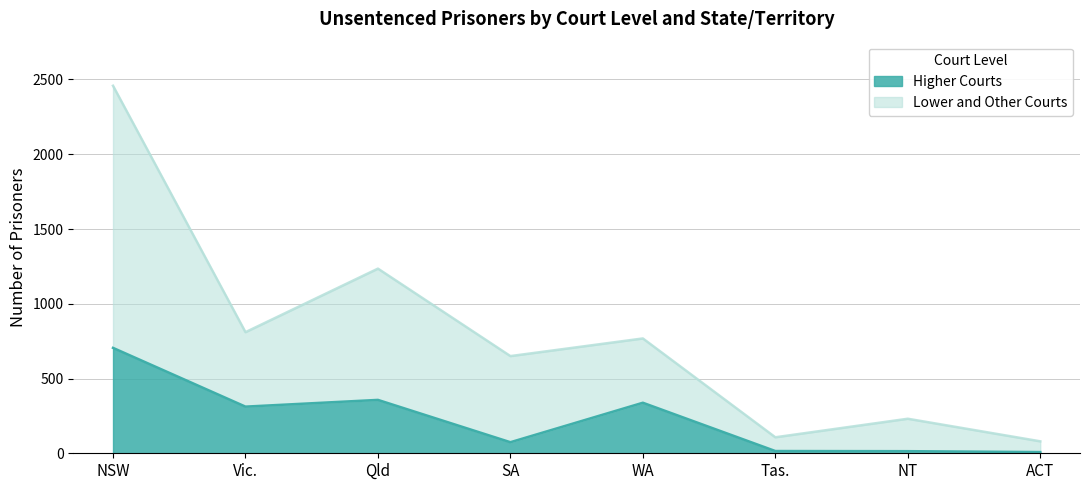

At which category does the chart reach its peak across all series?

NSW